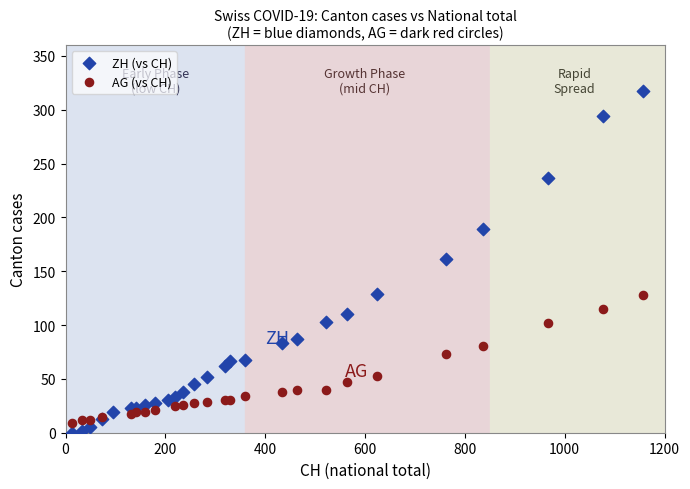

Which series has the largest Y range (max minus min)?

ZH (vs CH)